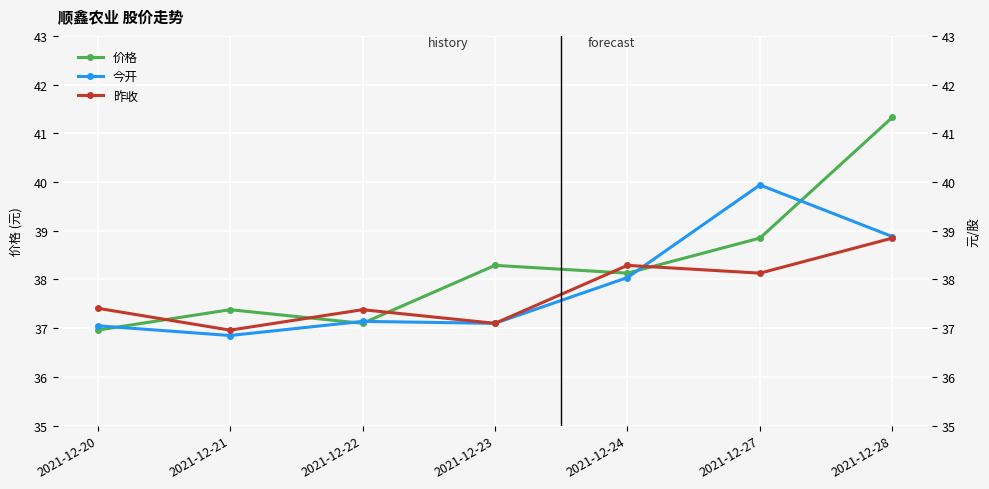

Reading left to right, transcribe all the data shown in this chart.

价格: 2021-12-20=37.0	2021-12-21=37.4	2021-12-22=37.1	2021-12-23=38.3	2021-12-24=38.1	2021-12-27=38.9	2021-12-28=41.3
今开: 2021-12-20=37.0	2021-12-21=36.9	2021-12-22=37.1	2021-12-23=37.1	2021-12-24=38.0	2021-12-27=39.9	2021-12-28=38.9
昨收: 2021-12-20=37.4	2021-12-21=37.0	2021-12-22=37.4	2021-12-23=37.1	2021-12-24=38.3	2021-12-27=38.1	2021-12-28=38.9